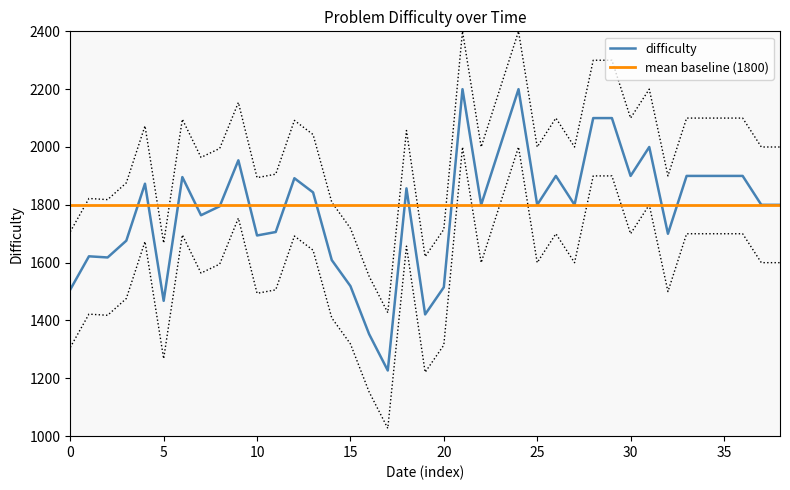

Which category has the lowest value across all series?

17